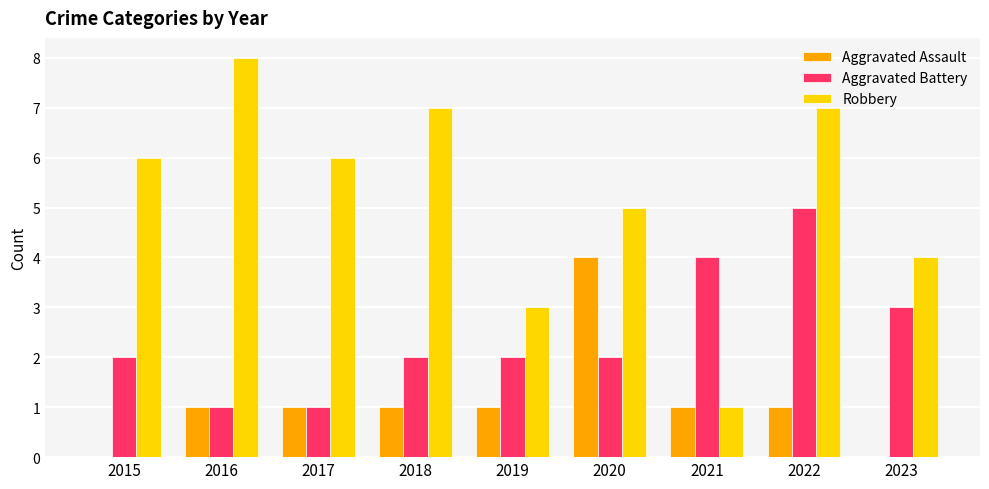

Which series has the largest total across all categories?

Robbery